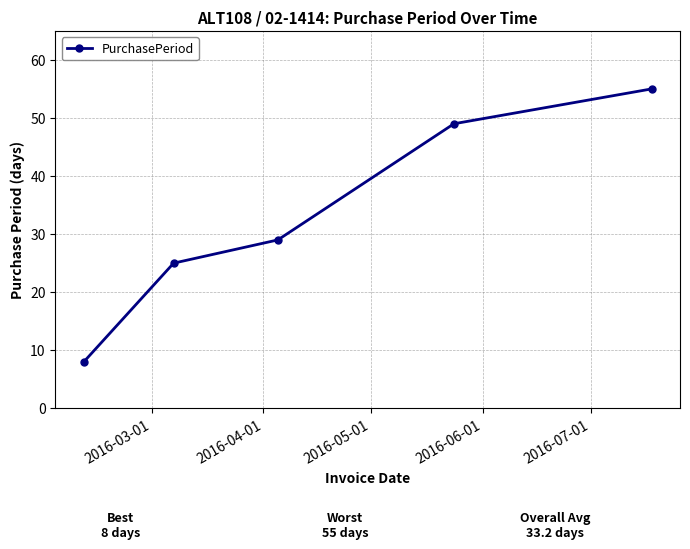

True or false: the data has more than 2 interior local peaks.

False